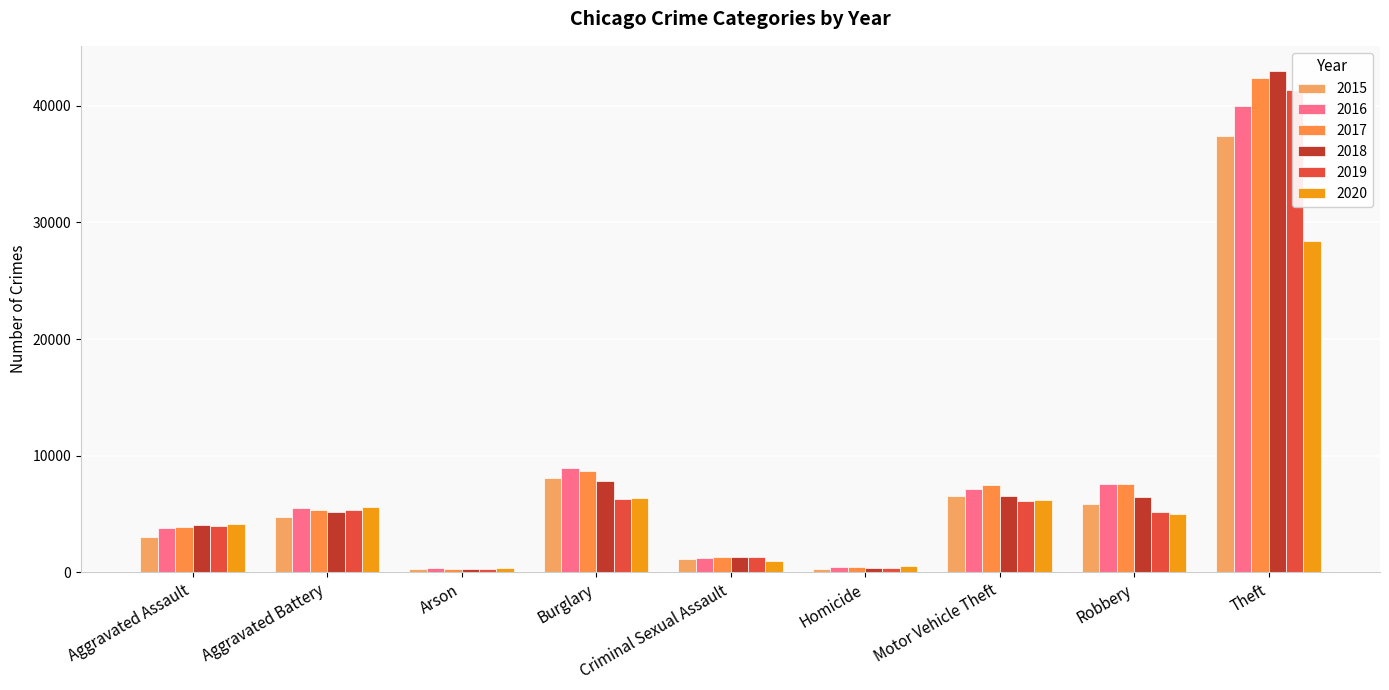

Where is 2019 nearest to the value 20774?

Burglary